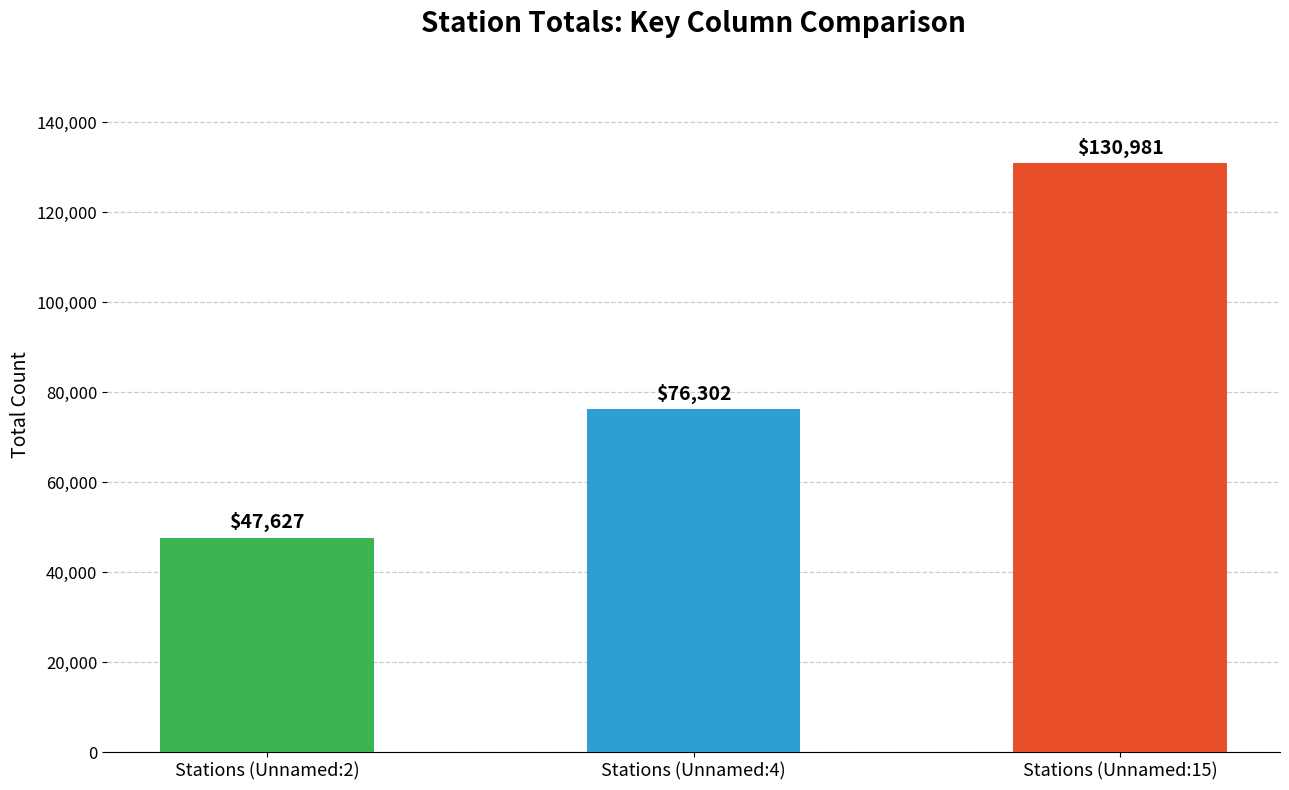

Which category has the highest value across all series?

Stations (Unnamed:15)